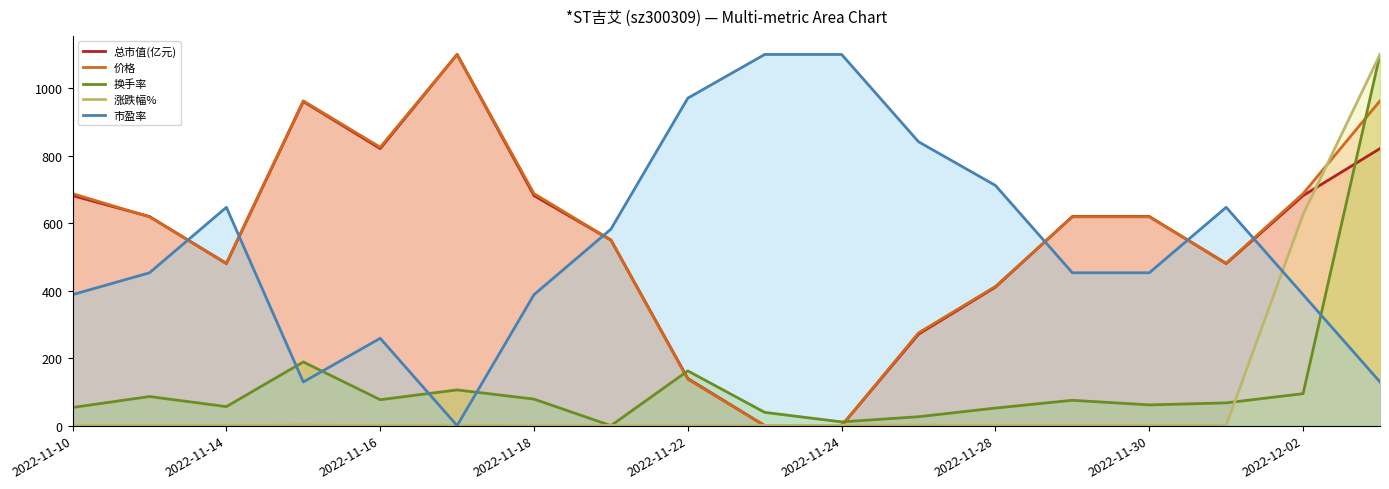

What are all the series names shown in the legend?

总市值(亿元), 价格, 换手率, 涨跌幅%, 市盈率